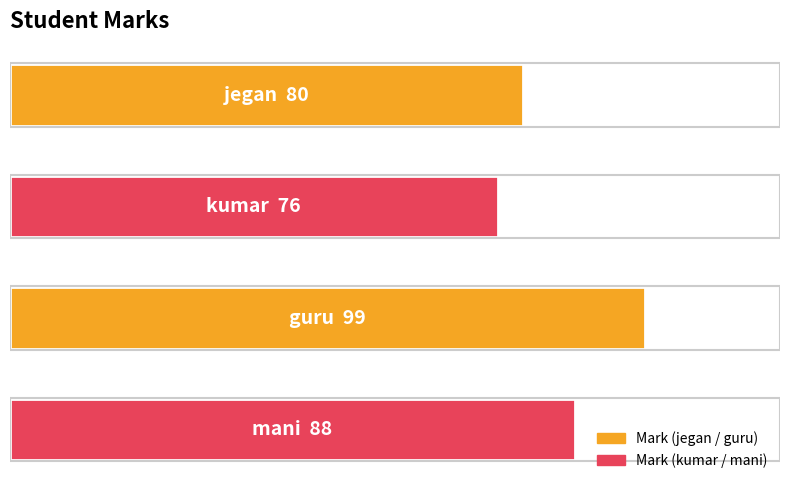

Does the chart contain any negative values?

No